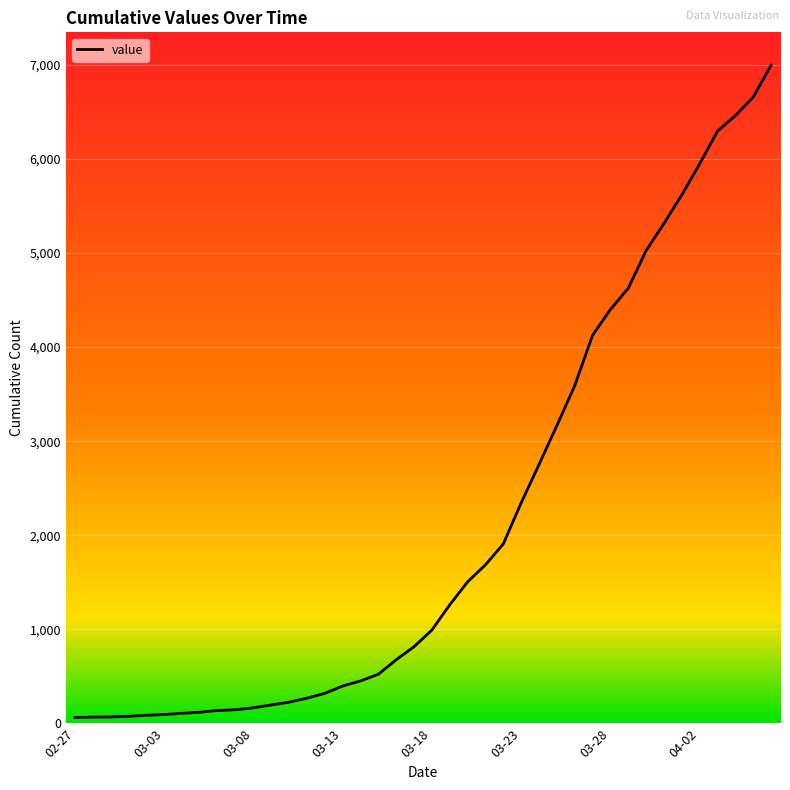

What is the greatest value displayed?

6995